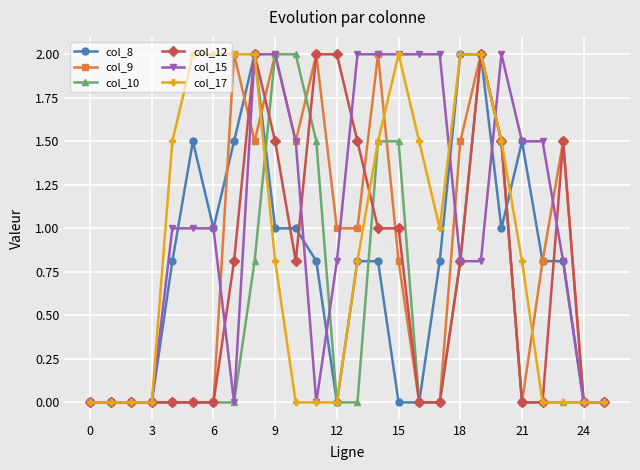

Which series has the largest total across all categories?

col_15